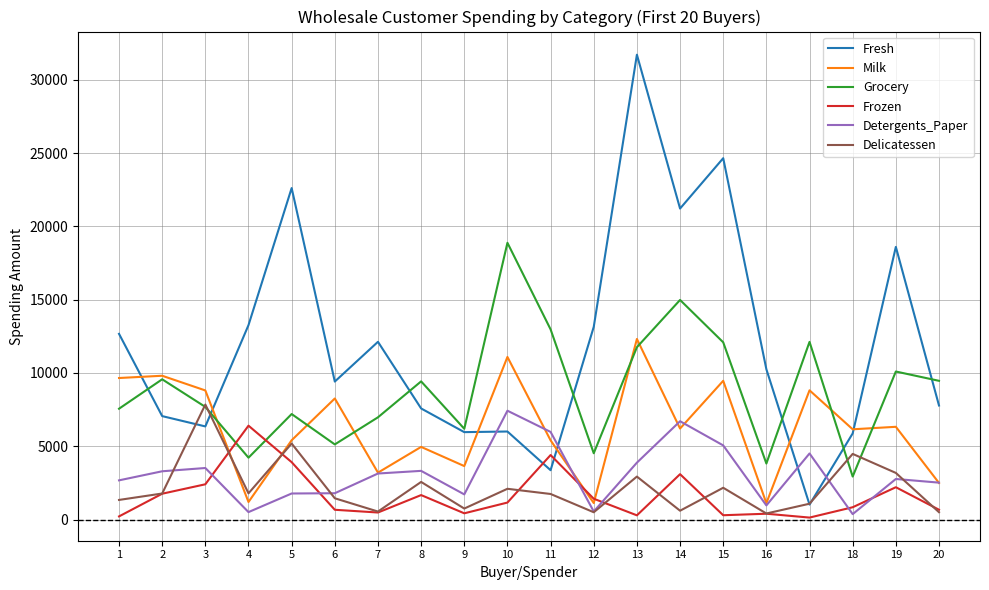

True or false: Frozen has more than 1 interior local peaks.

True